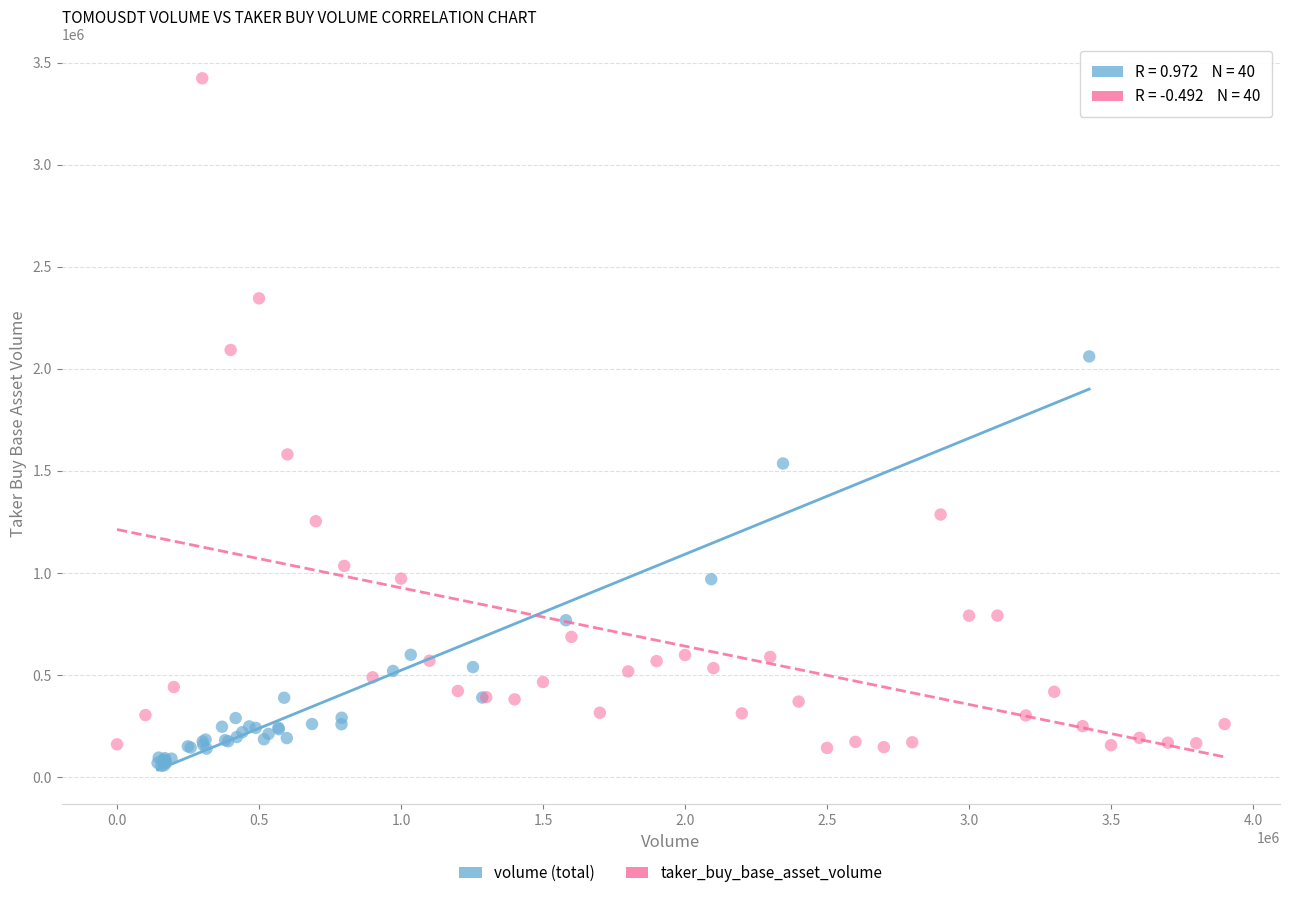

Which series has the widest spread of Y values?

taker_buy_base_asset_volume